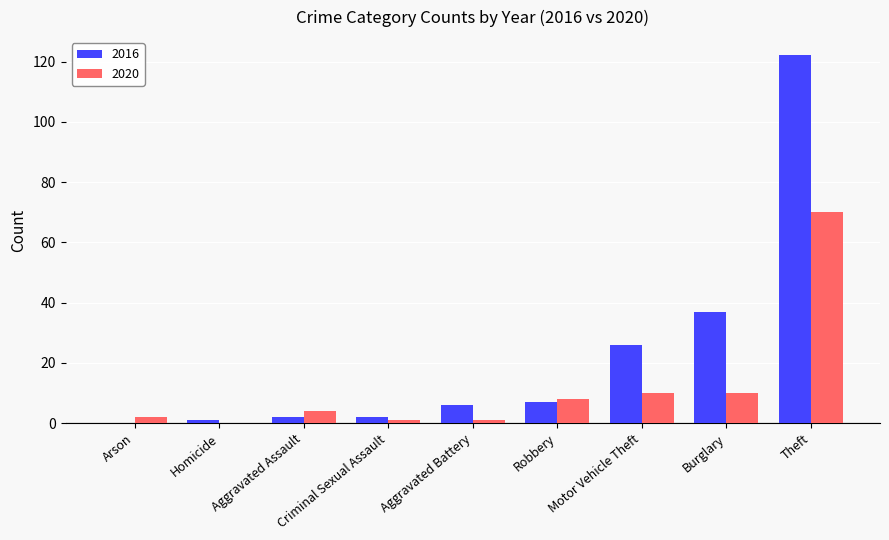

Is it true that 2016 equals 2 at Criminal Sexual Assault?

True